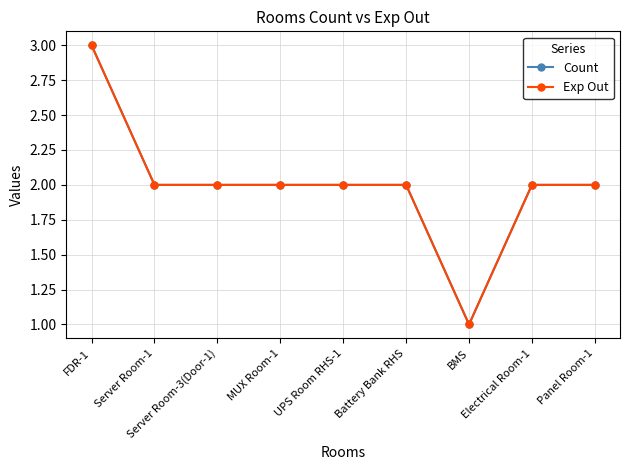

Is this an area chart (filled region under the line)?

No